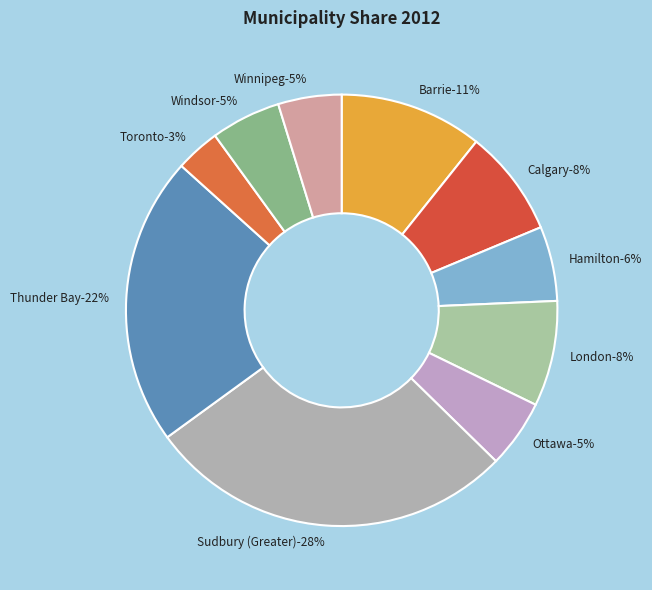

Rank the categories by value from lowest to highest.

Toronto, Winnipeg, Ottawa, Windsor, Hamilton, London, Calgary, Barrie, Thunder Bay, Sudbury (Greater)